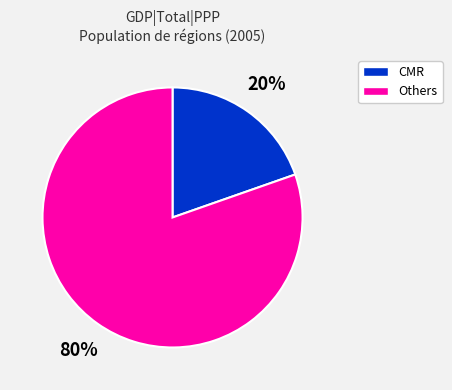

To the nearest percent, what is the average slice percentage?

50%